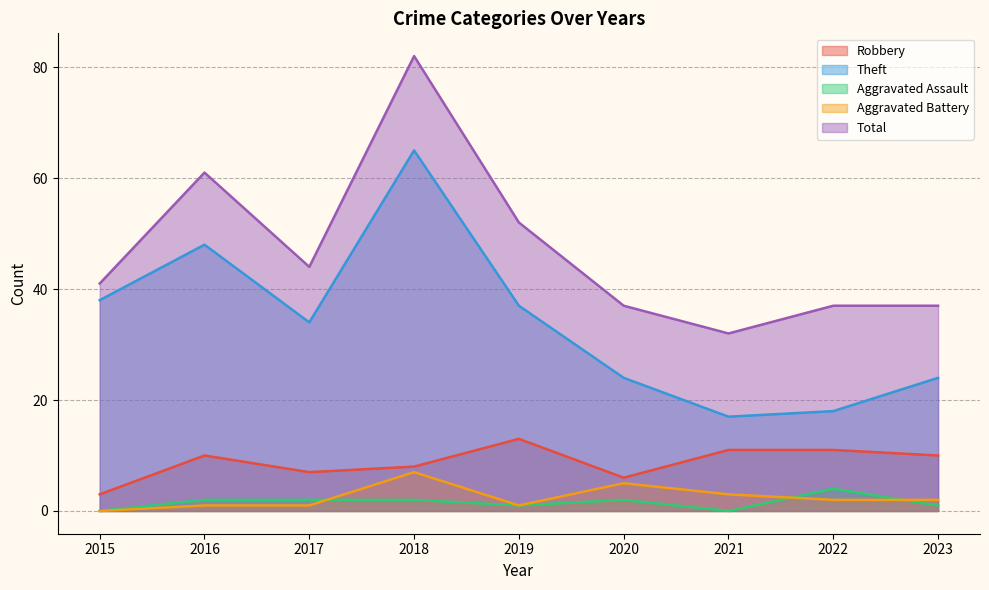

Reading left to right, transcribe all the data shown in this chart.

Robbery: 3	10	7	8	13	6	11	11	10
Theft: 38	48	34	65	37	24	17	18	24
Aggravated Assault: 0	2	2	2	1	2	0	4	1
Aggravated Battery: 0	1	1	7	1	5	3	2	2
Total: 41	61	44	82	52	37	32	37	37